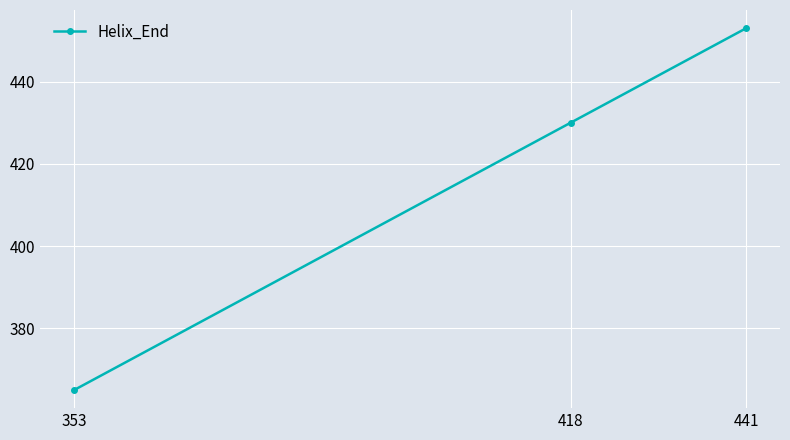

What is the minimum value shown in the chart?

365